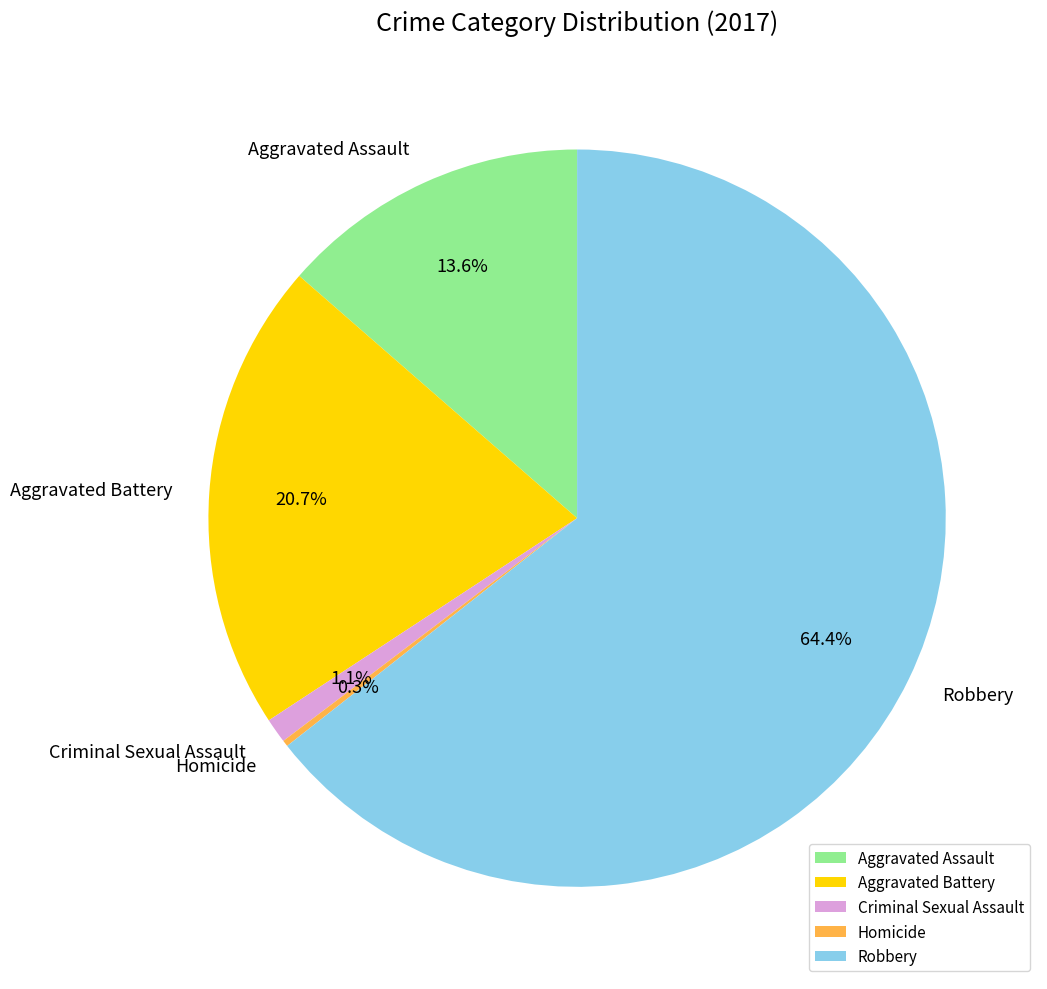

The Aggravated Assault slice represents 14% of the pie. True or false?

True